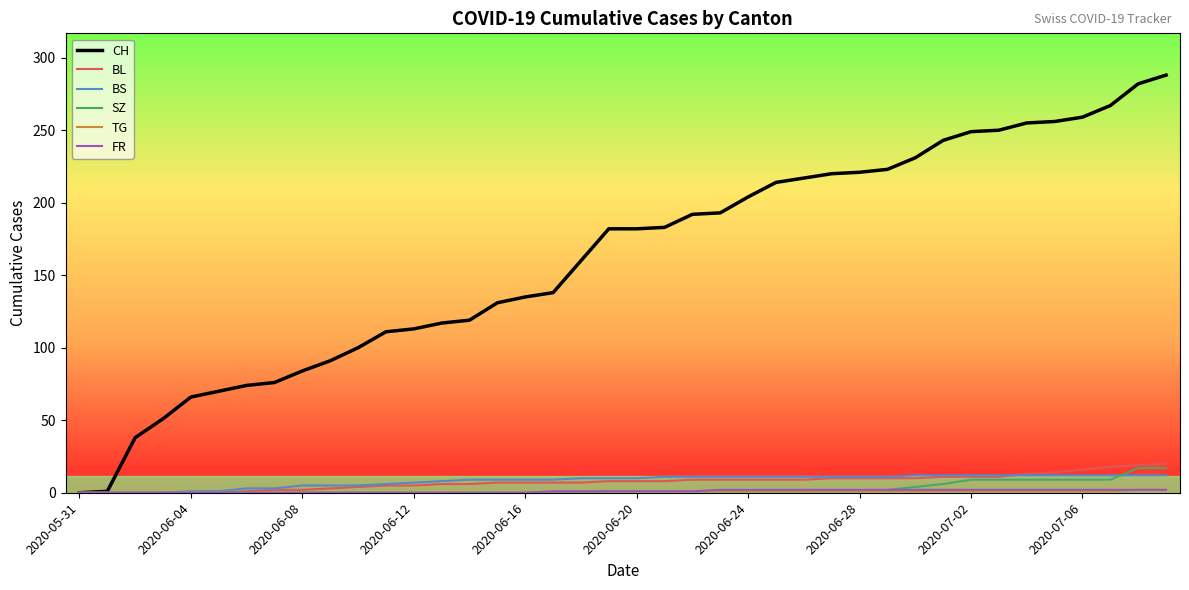

Which series has the widest spread of values?

CH